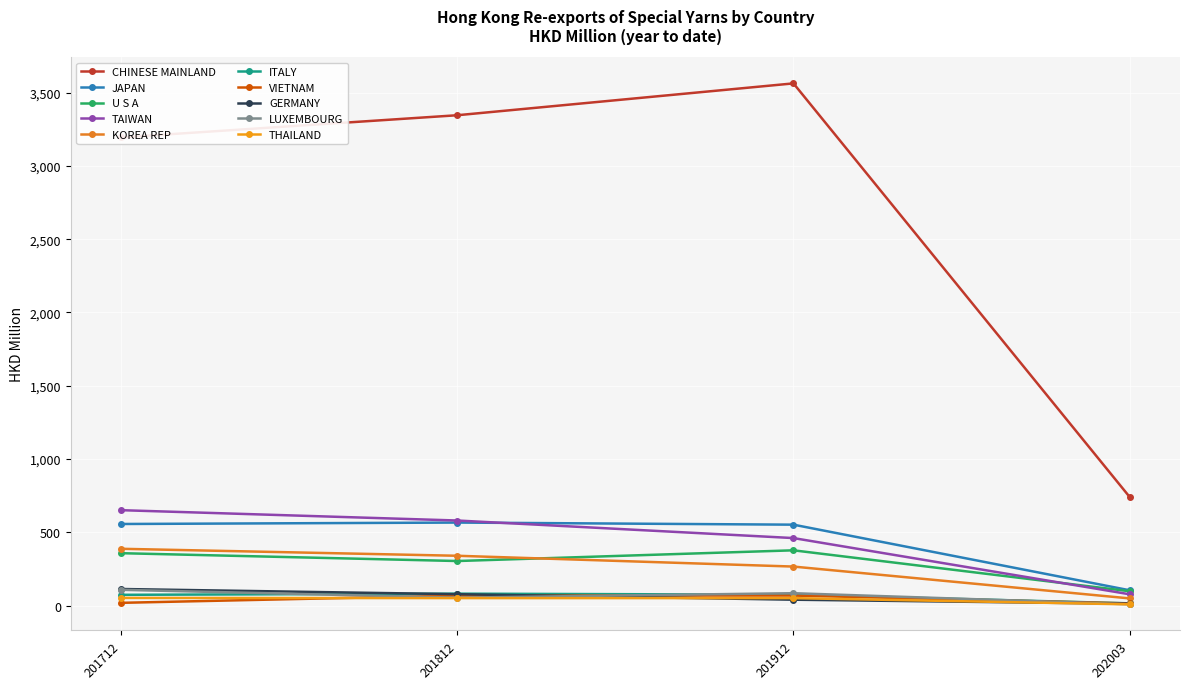

What are all the series names shown in the legend?

CHINESE MAINLAND, JAPAN, U S A, TAIWAN, KOREA REP, ITALY, VIETNAM, GERMANY, LUXEMBOURG, THAILAND